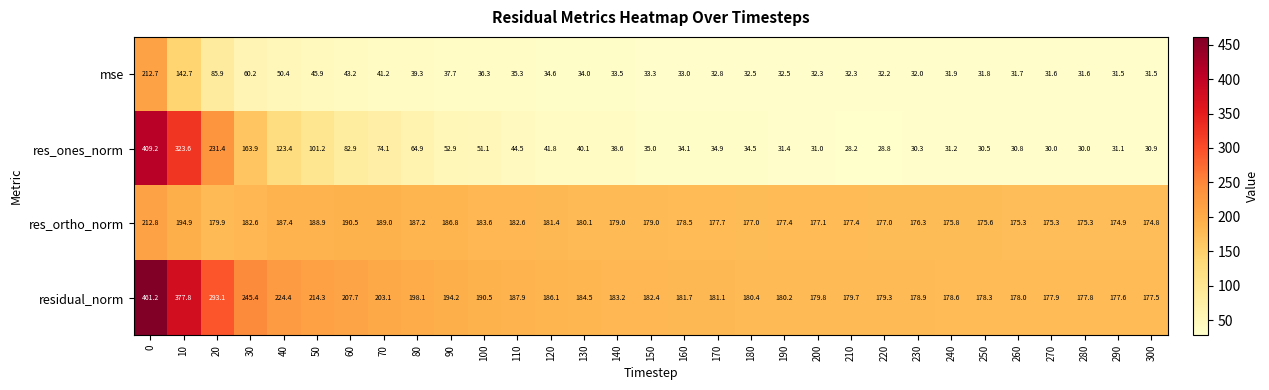

At 130, list the series in order from smallest to largest.

mse, res_ones_norm, res_ortho_norm, residual_norm